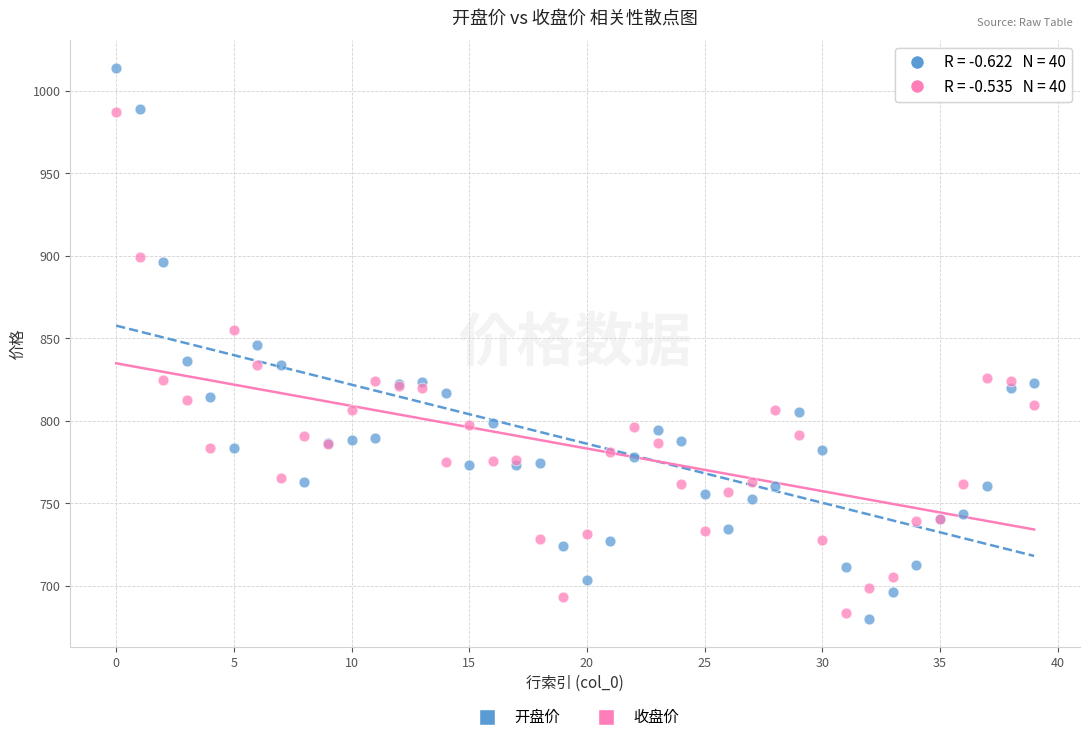

Which series reaches the maximum Y coordinate?

开盘价